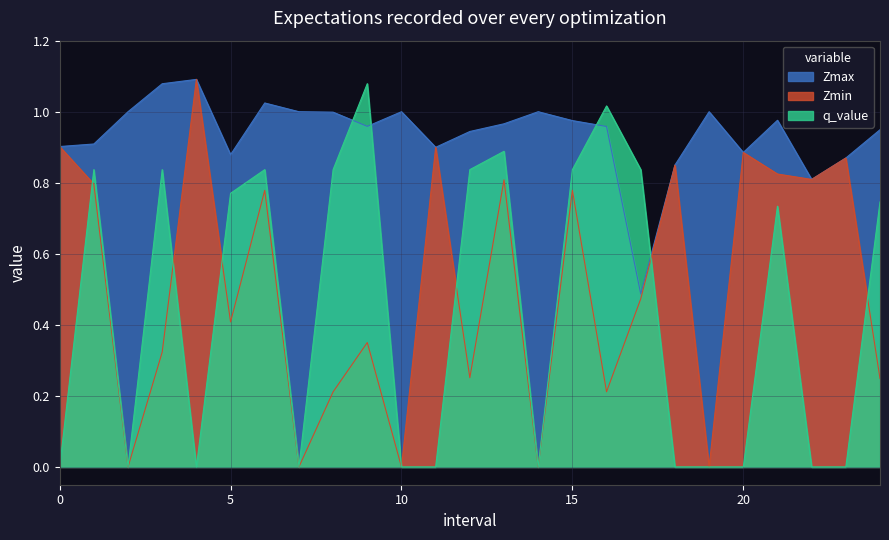

The value of Zmin at 10 is 0.0. True or false?

True